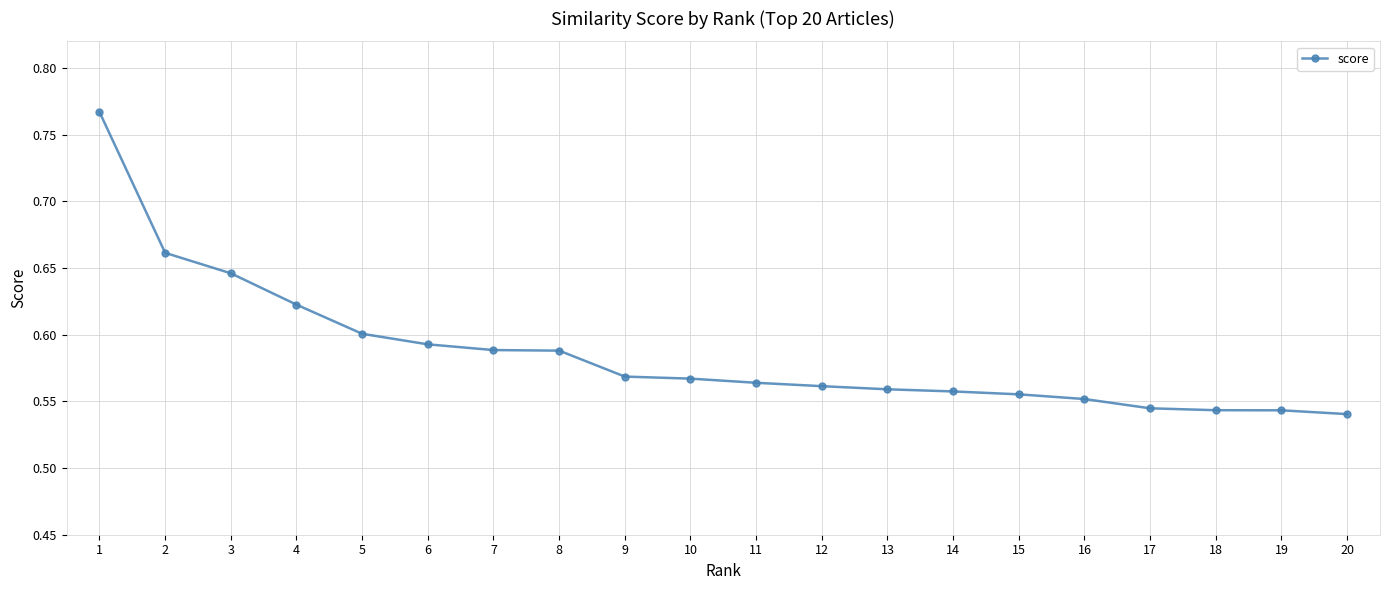

What is the sum of the values at 6 and 10?

1.2